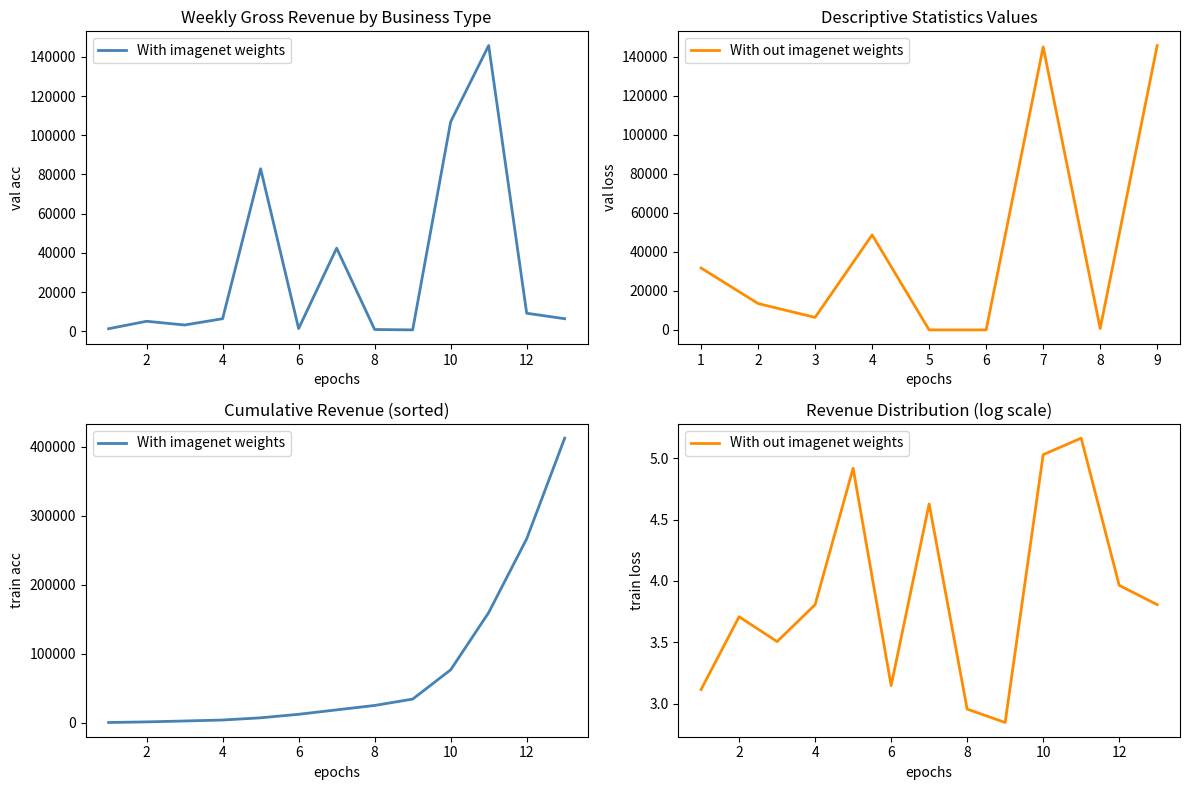

What is the difference between the second highest and minimum values in the With out imagenet weights series?

2.2